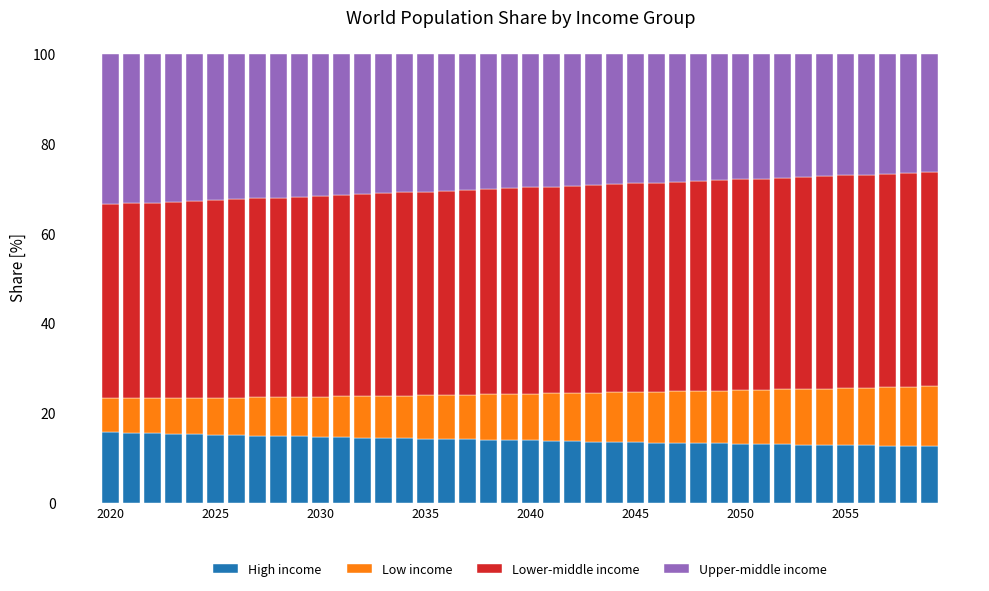

What is the maximum value for High income?

15.7